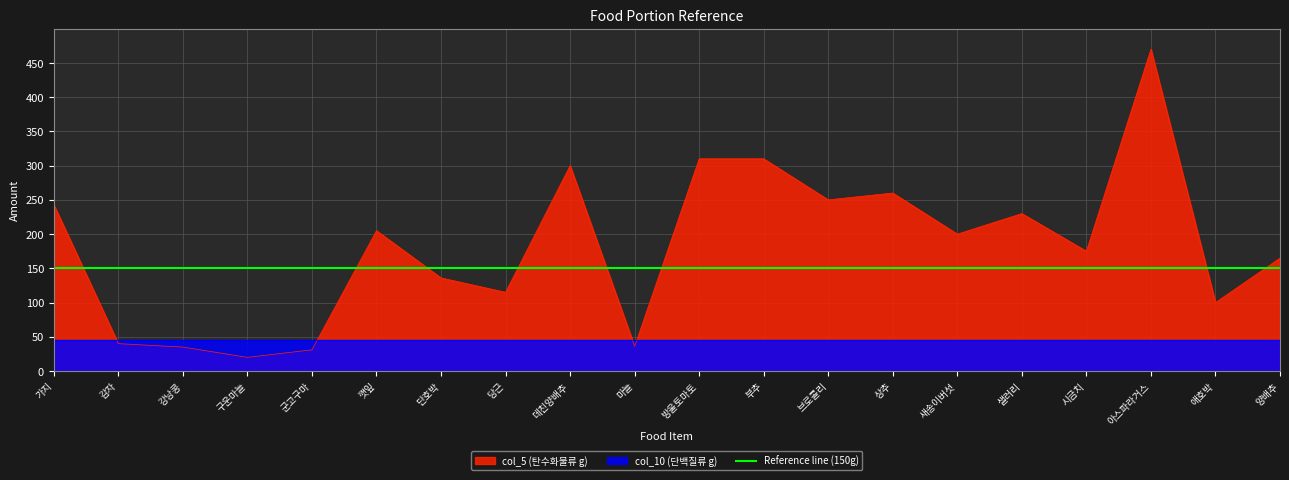

What is the difference between the maximum and minimum values?

450